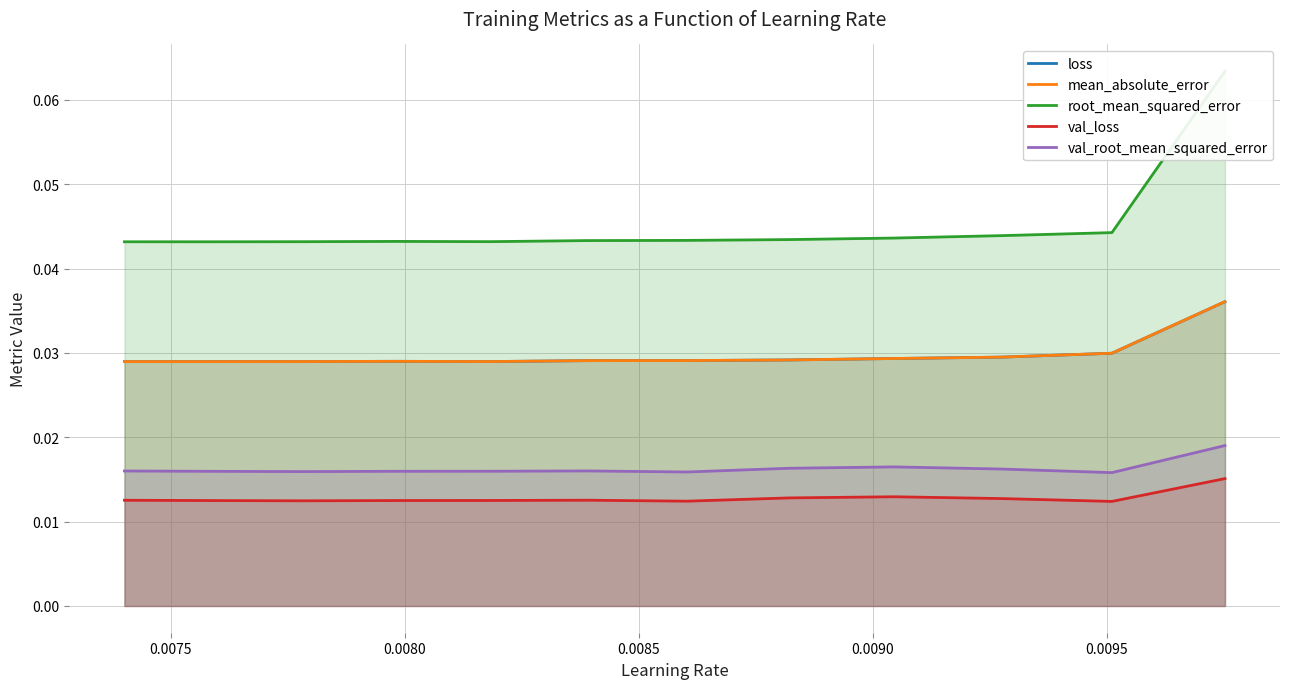

List the series in order of their peak value, highest first.

root_mean_squared_error, loss, mean_absolute_error, val_root_mean_squared_error, val_loss